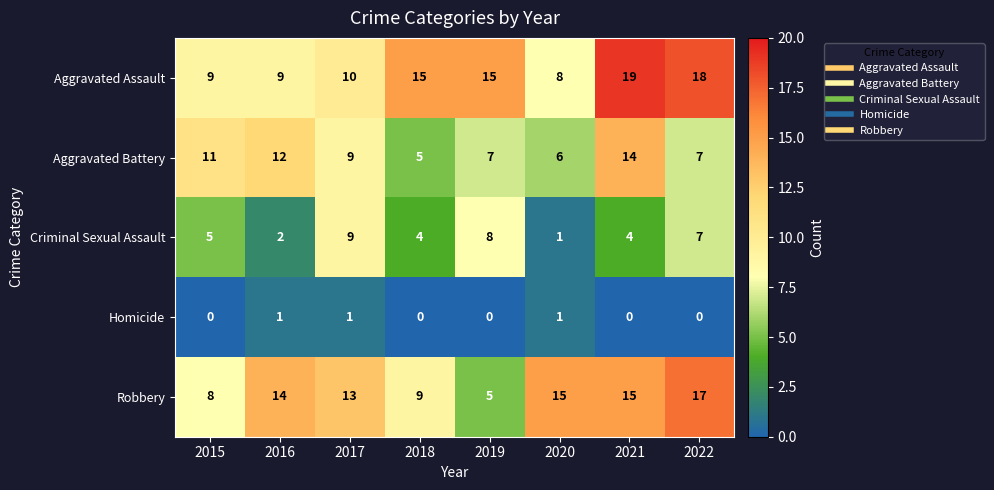

What is the sum of the Robbery values at 2018 and 2015?

17